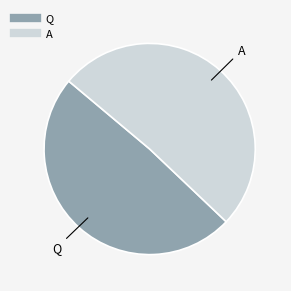

Is Q the majority of the pie?

No